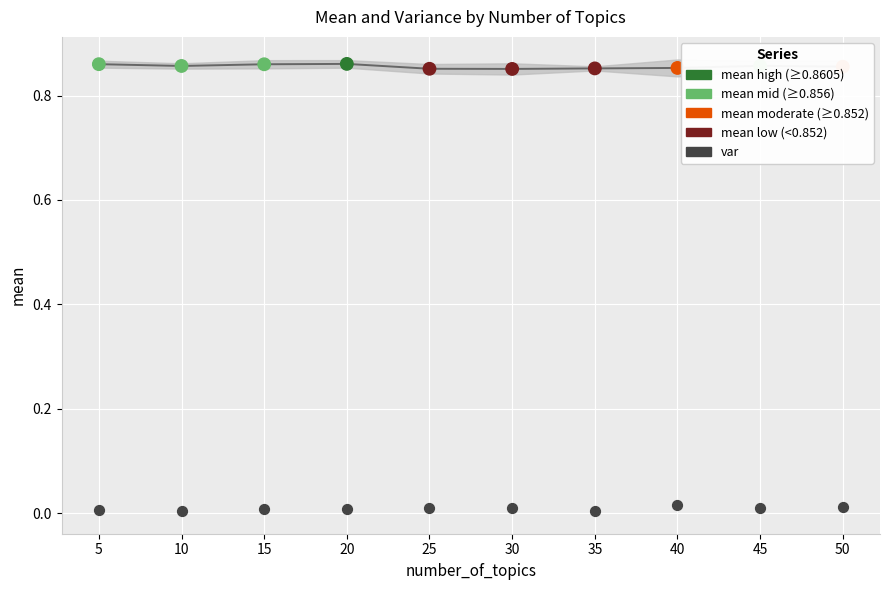

At which category is the sum across all series the highest?

40